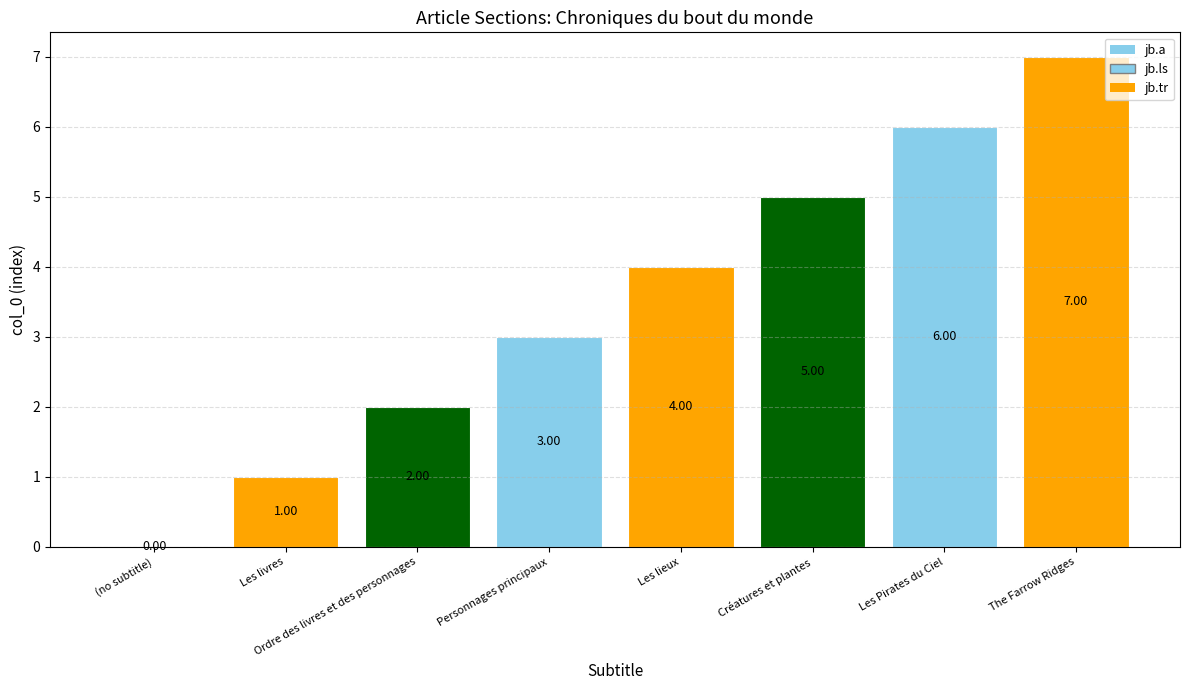

Approximately how many times larger is the value at The Farrow Ridges compared to Les livres?

7.0